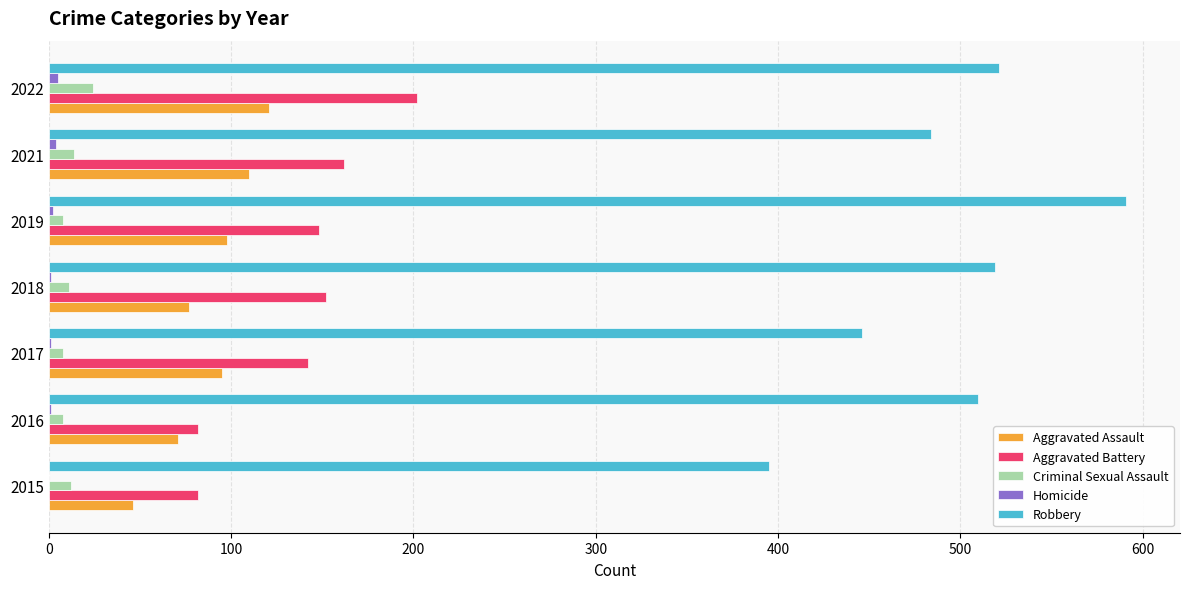

Count the number of categories in the chart.

7